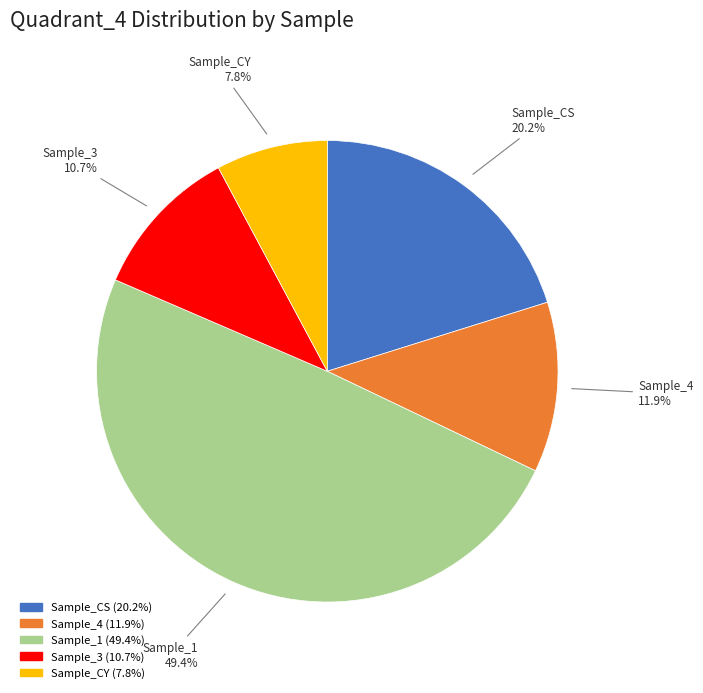

Does Sample_3 represent more than half of the total?

No